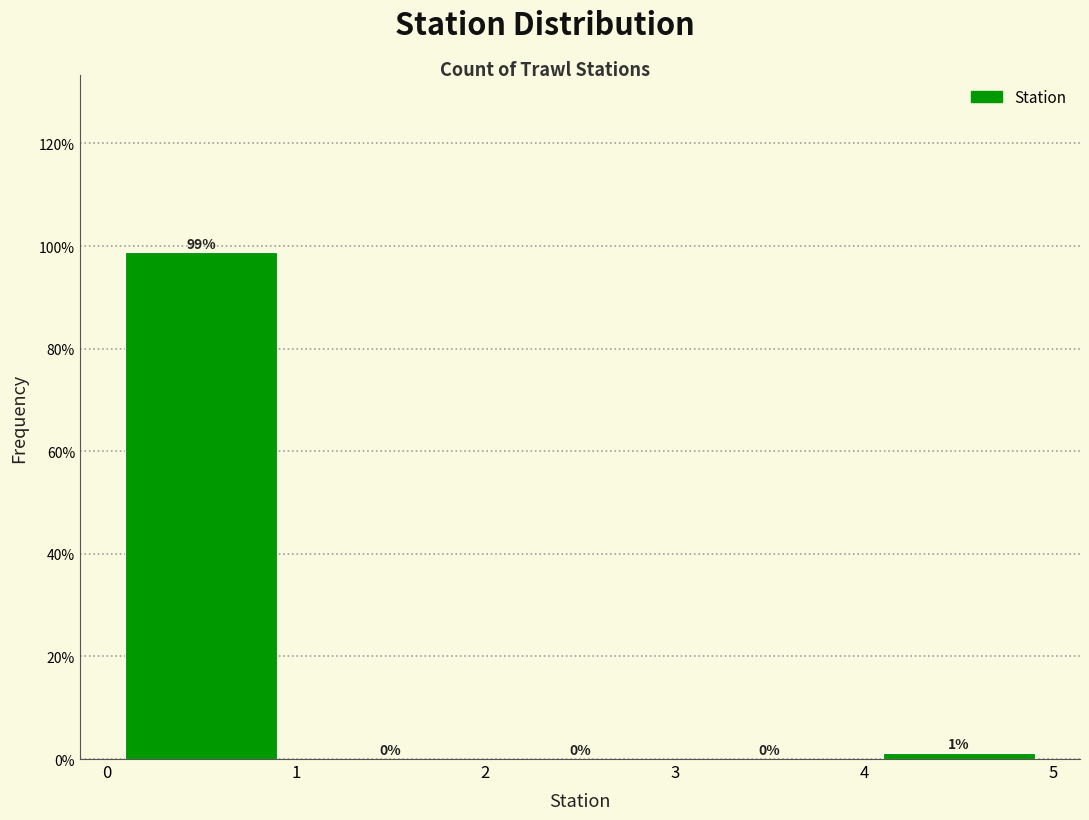

Which range on the x-axis has the tallest bar?

0 to 1